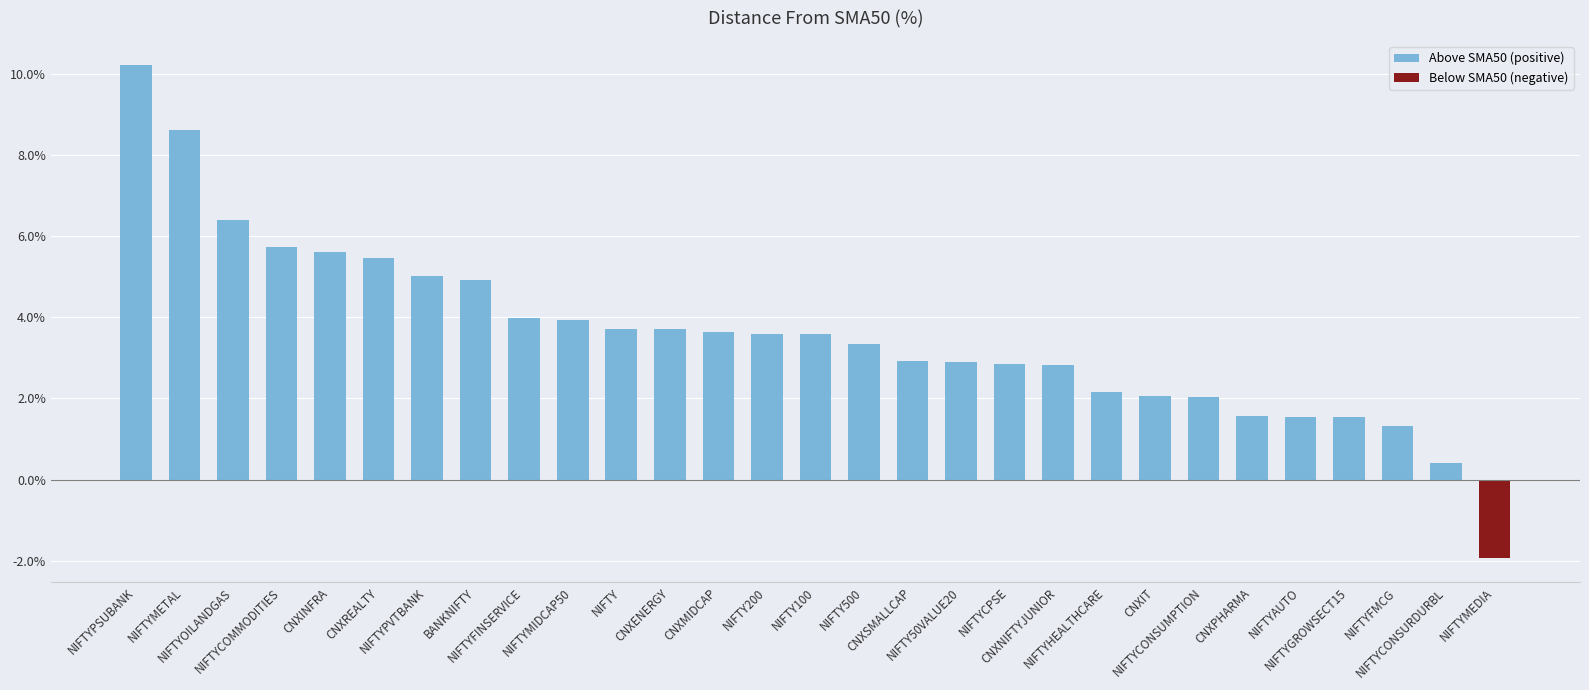

Are the bars horizontal?

No